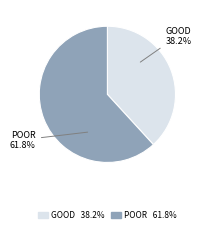

Combined, what portion of the pie is GOOD and POOR?

100.0%